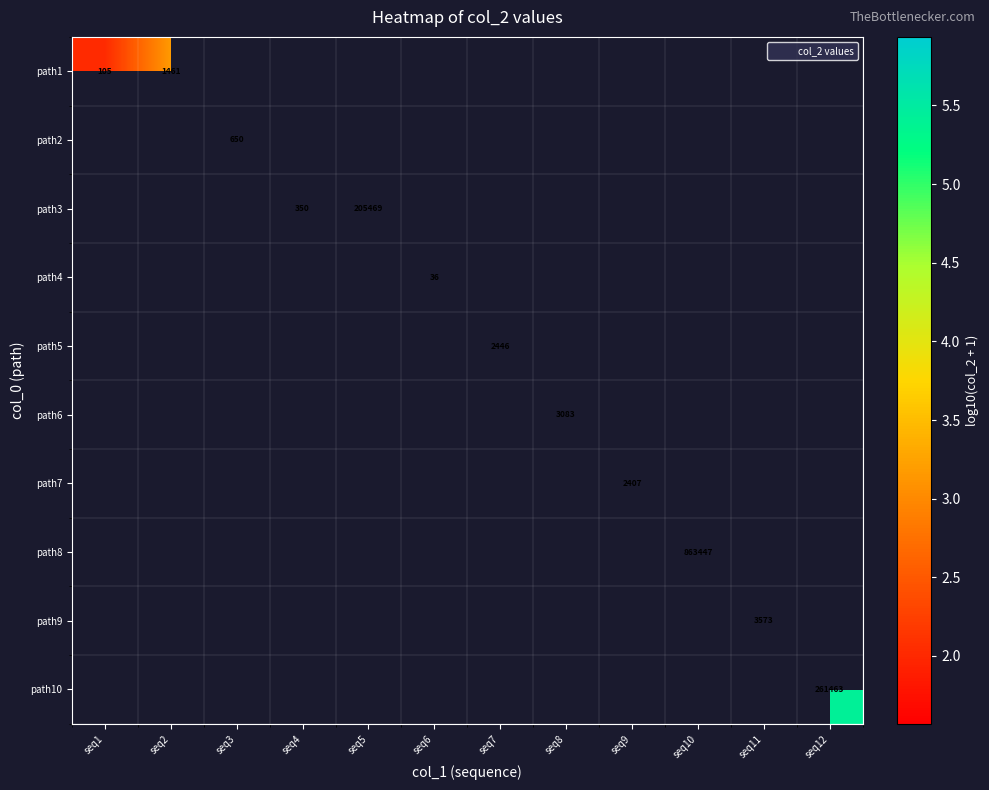

Count the number of data series in this chart.

10